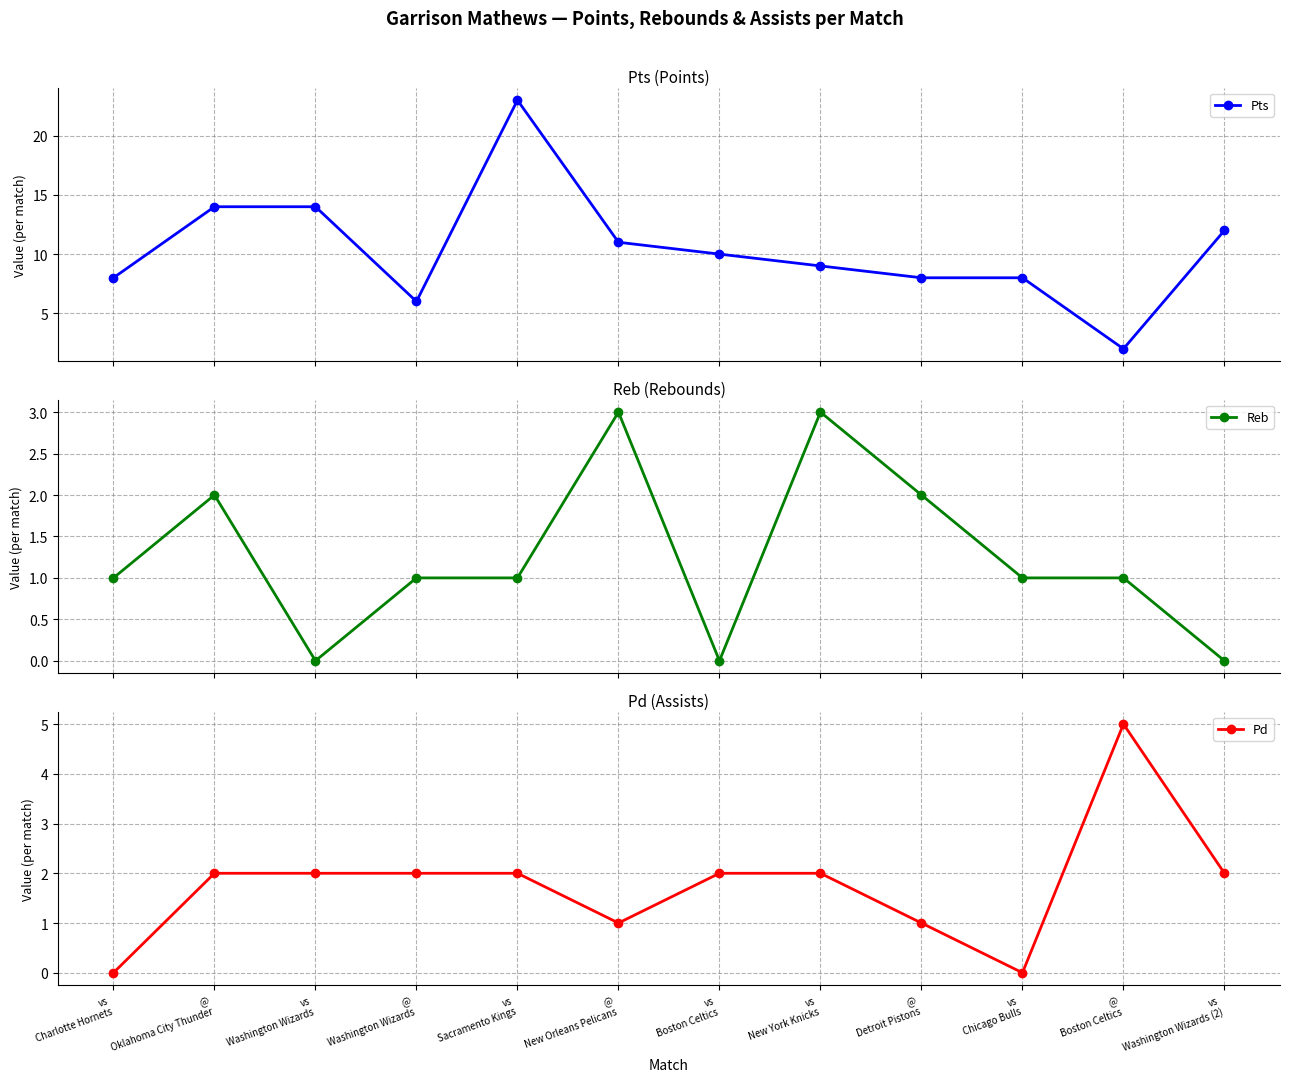

Is this an area chart (filled region under the line)?

No